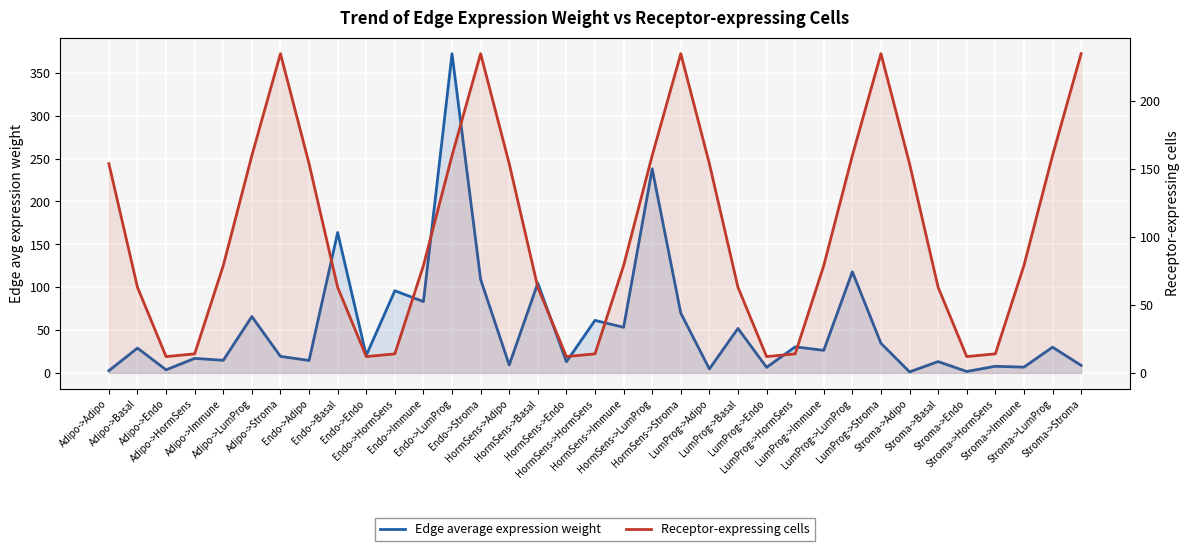

True or false: Receptor-expressing cells has a value of 79.0 at LumProg->Immune.

True